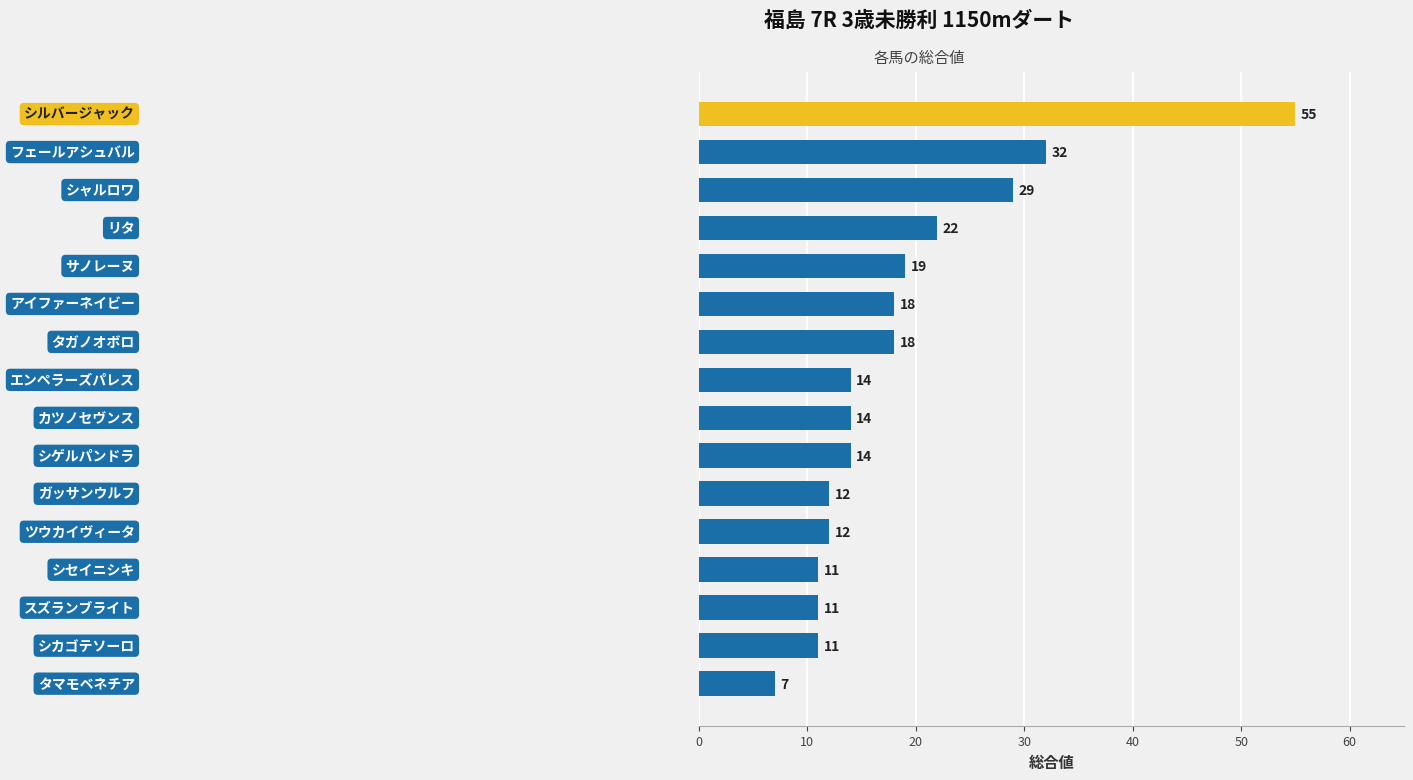

What is the minimum value shown in the chart?

7